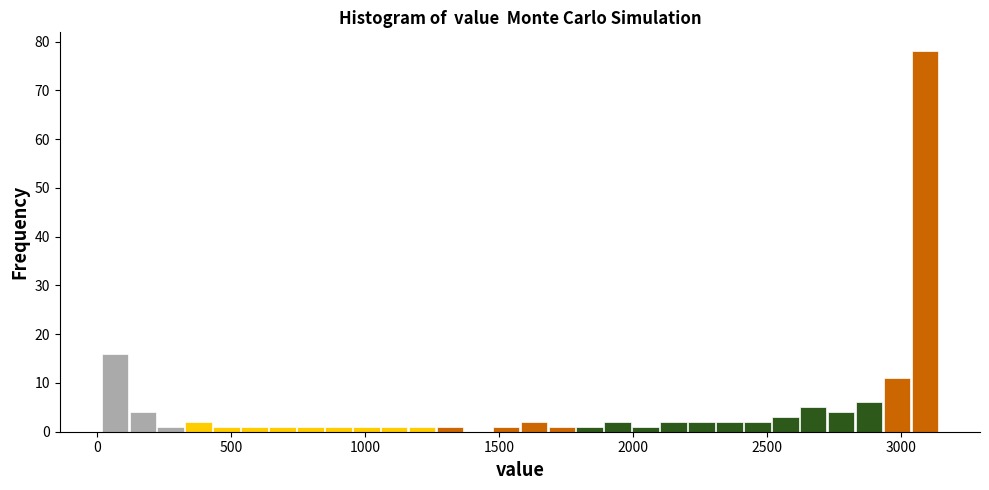

Read against the x-axis, roughly where is the centre of the tallest bar?

3100